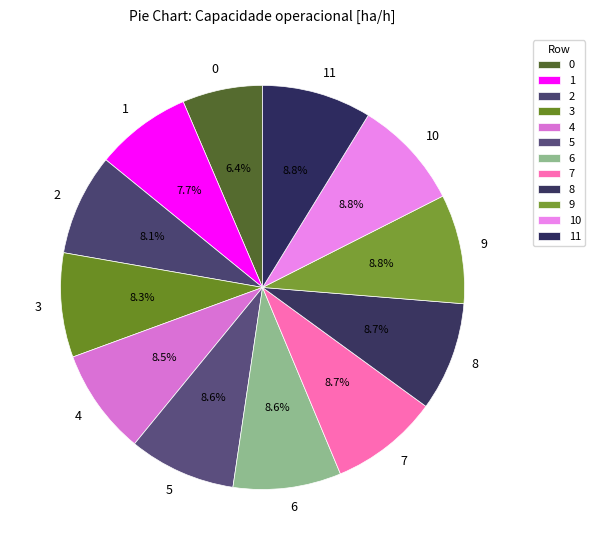

Do 4 and 8 together represent more than half of the pie?

No